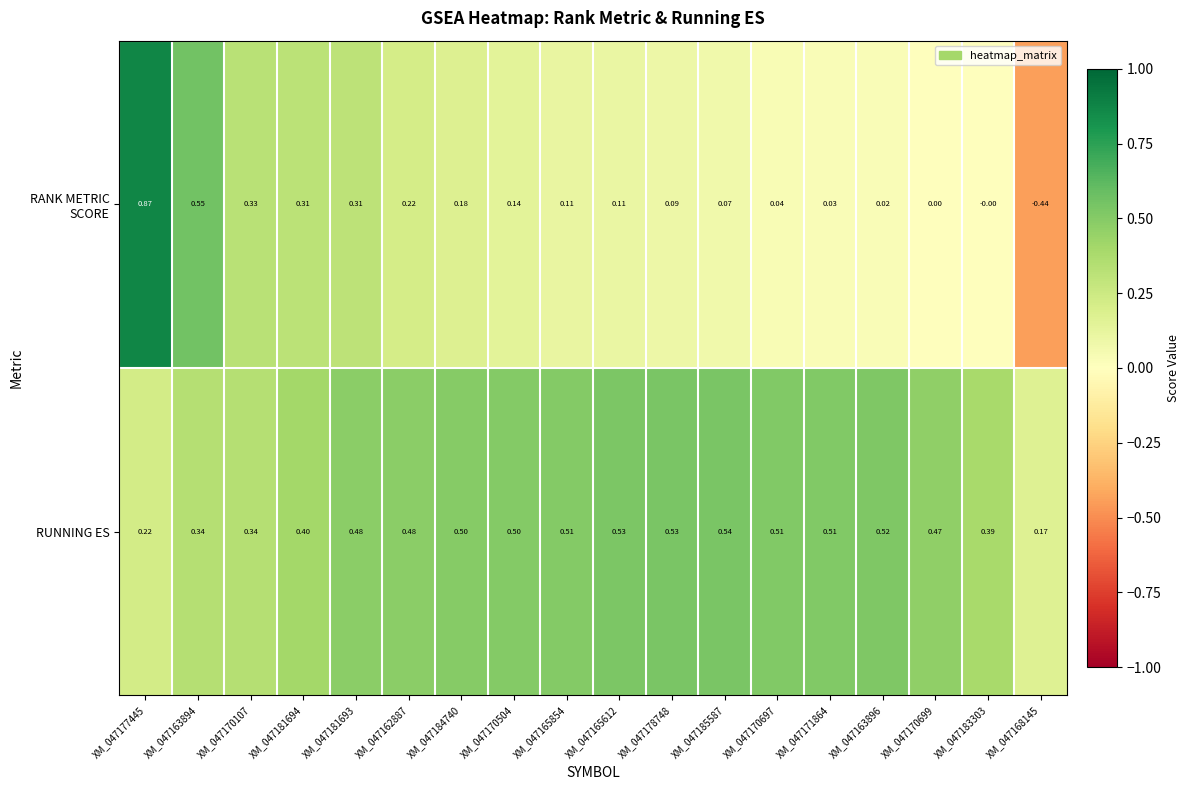

Which series has the largest total across all categories?

RUNNING ES